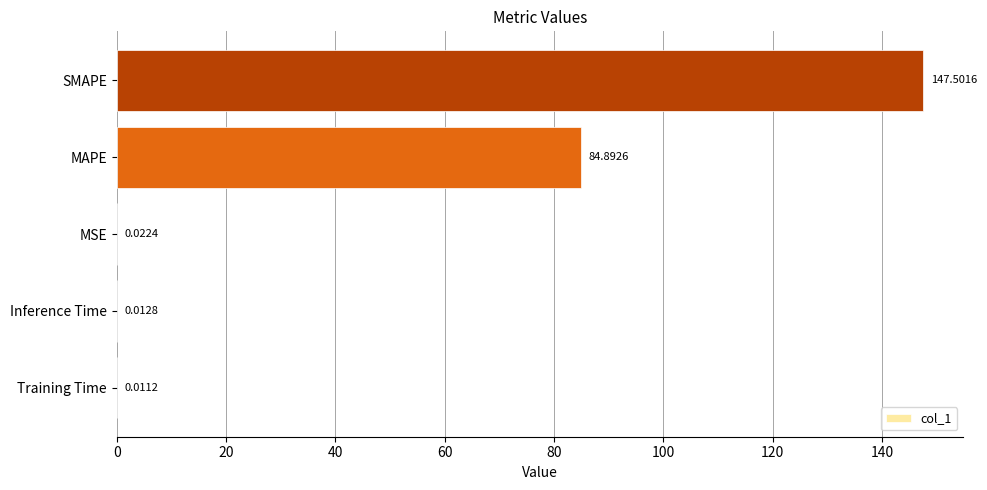

Which label corresponds to the largest value in the chart?

SMAPE